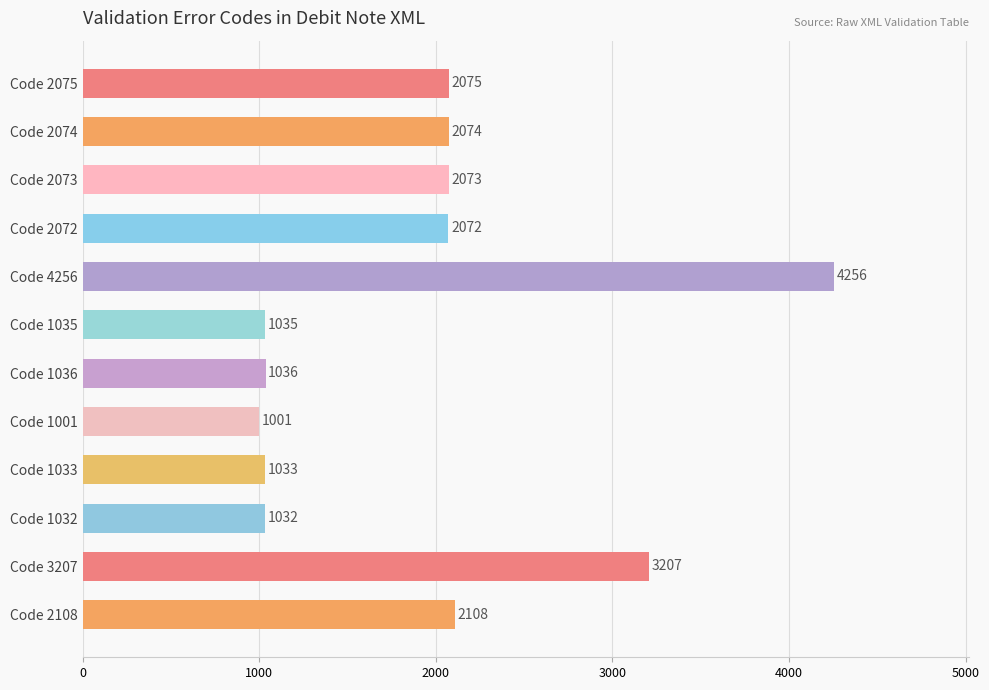

Reading top to bottom, extract all data points from this chart.

Code 2075=2075	Code 2074=2074	Code 2073=2073	Code 2072=2072	Code 4256=4256	Code 1035=1035	Code 1036=1036	Code 1001=1001	Code 1033=1033	Code 1032=1032	Code 3207=3207	Code 2108=2108